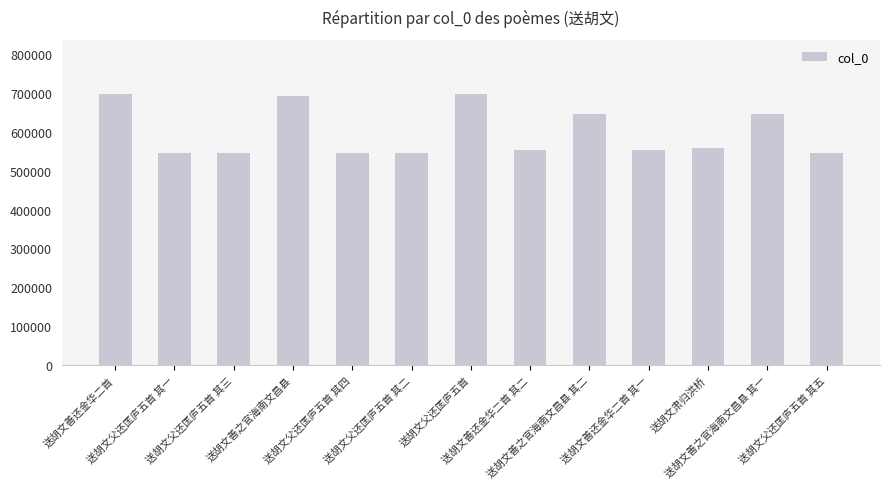

What is the label of the 13th bar from the left?

送胡文父还匡庐五首 其五